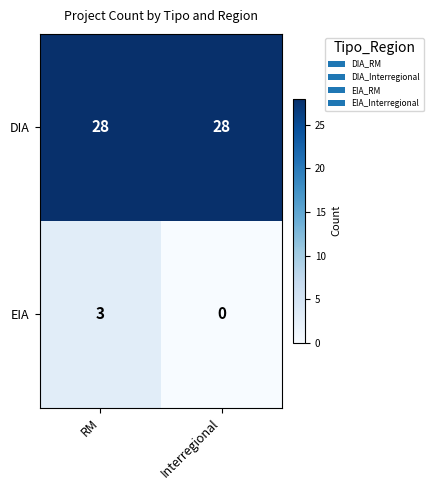

Is it true that EIA equals 1 at Interregional?

False